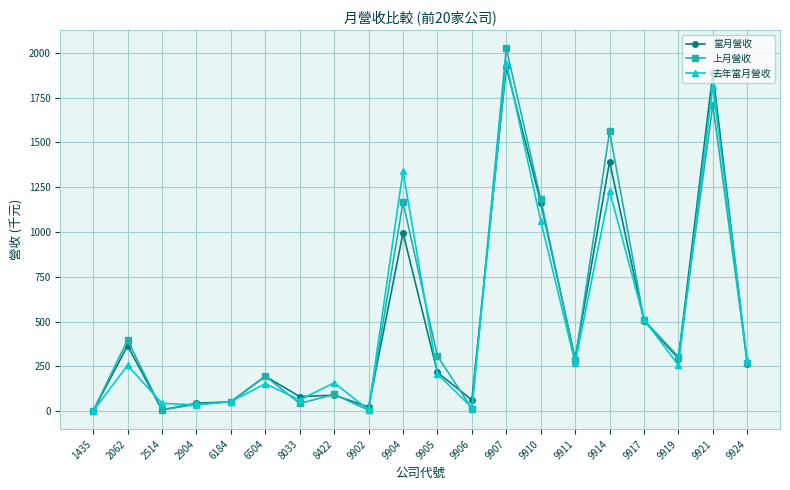

What is the difference between the highest and lowest values at 6504?

42.6